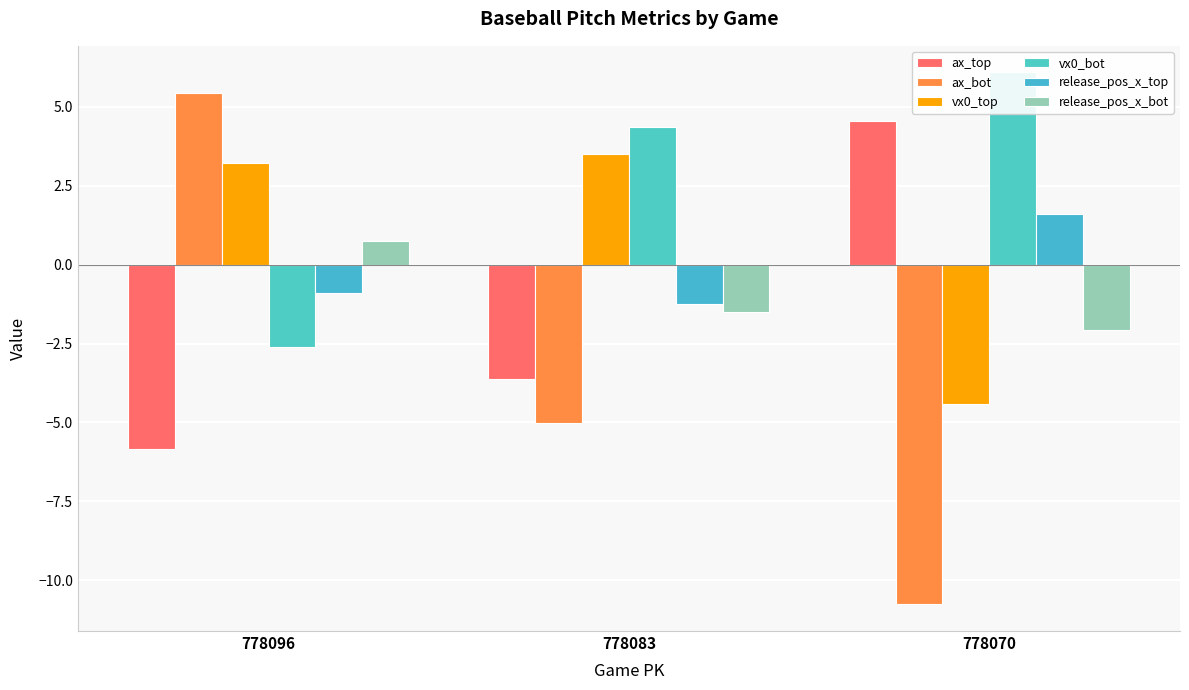

Rank the series at 778083 from highest to lowest value.

vx0_bot, vx0_top, release_pos_x_top, release_pos_x_bot, ax_top, ax_bot